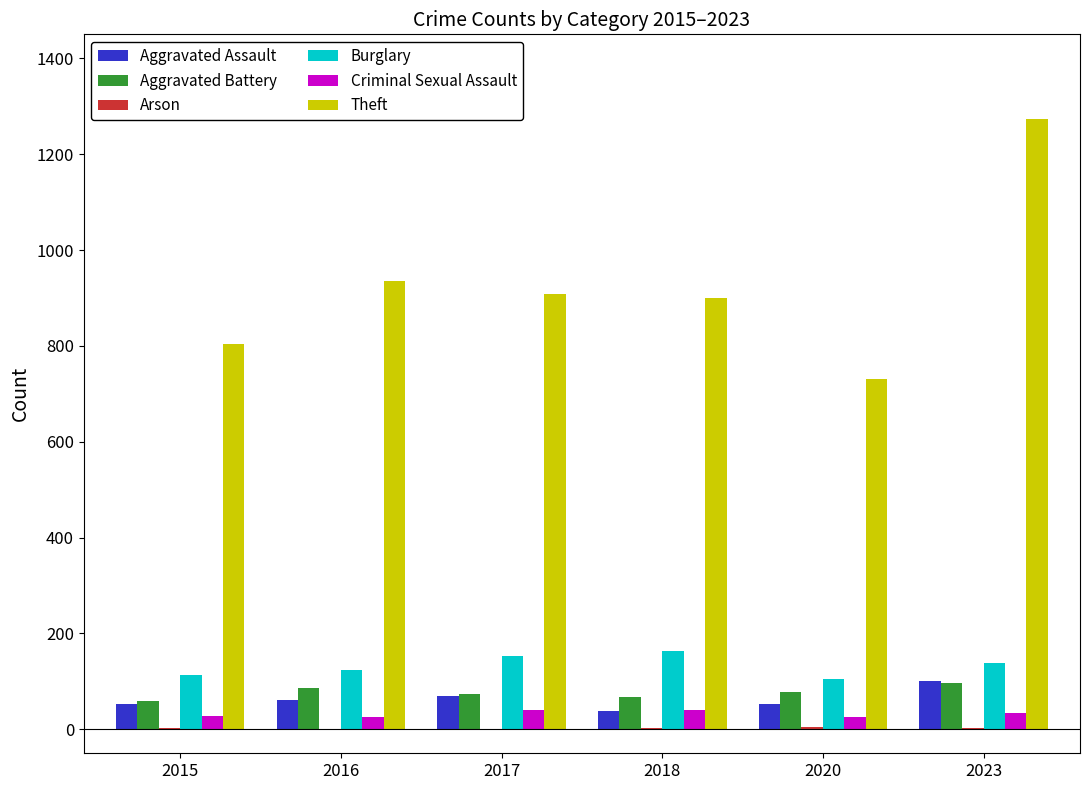

Count the number of data series in this chart.

6